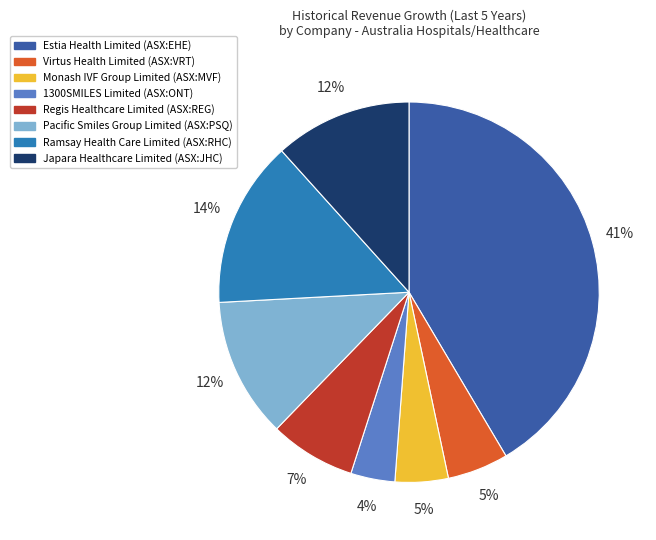

Is there a majority slice in this chart?

No